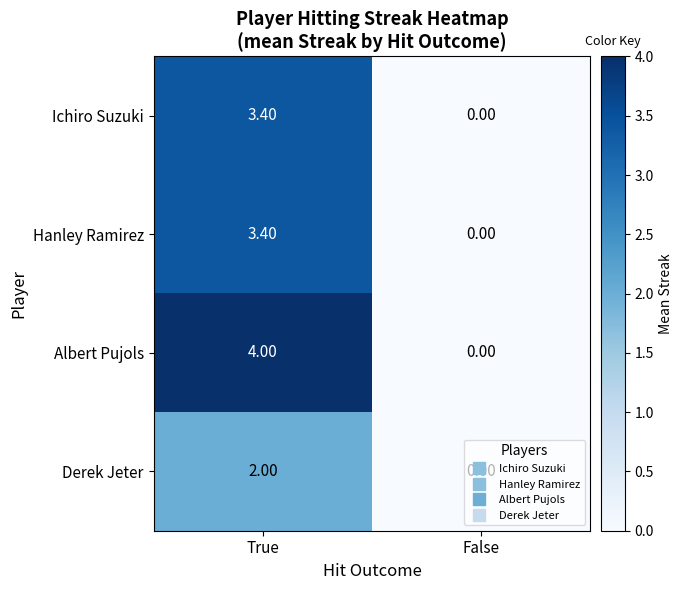

At which label does Derek Jeter reach its minimum?

False